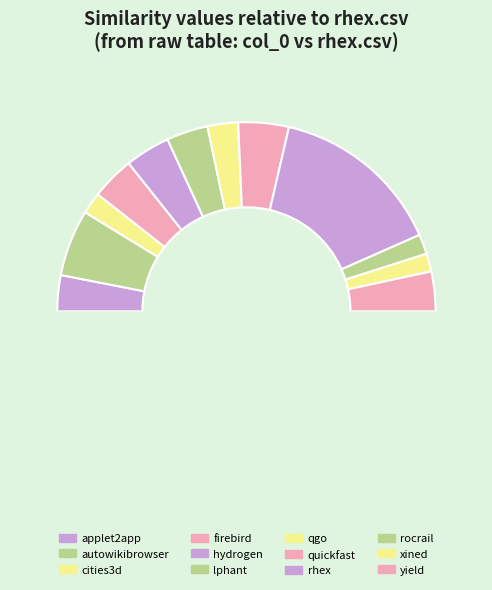

How many segments does this pie chart have?

13